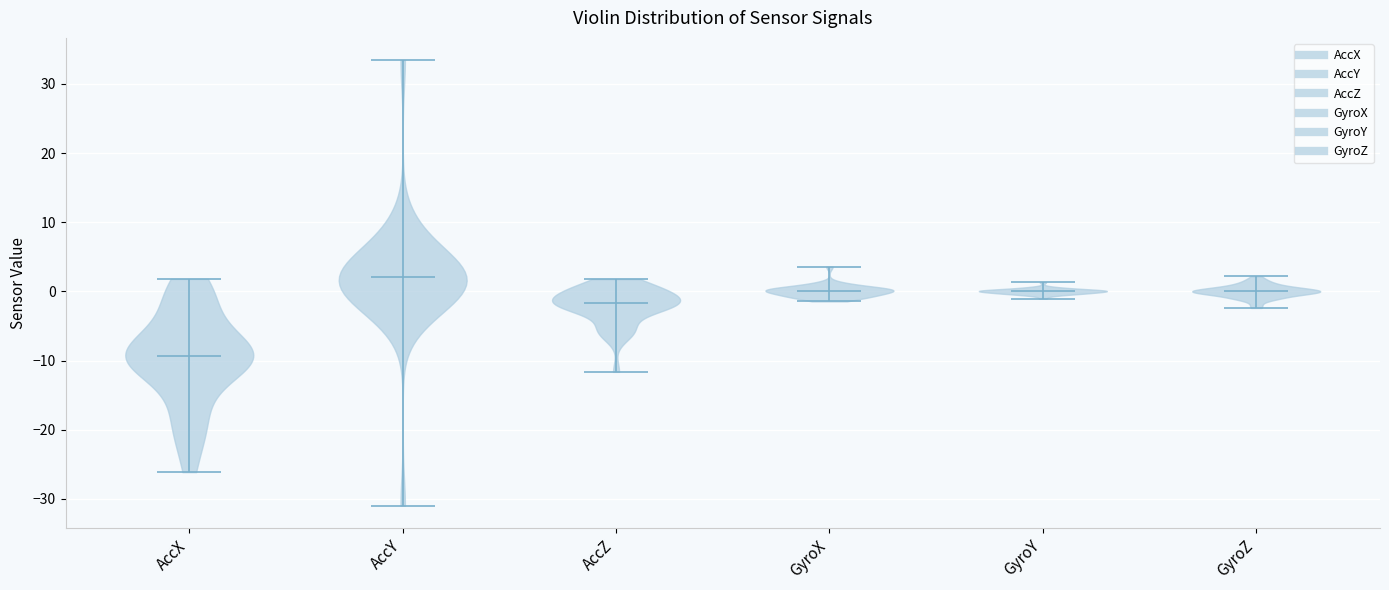

What is the highest point the violin for GyroZ reaches on the y-axis? The values are not printed on the chart, so give them approximately, as read against the axis.

2